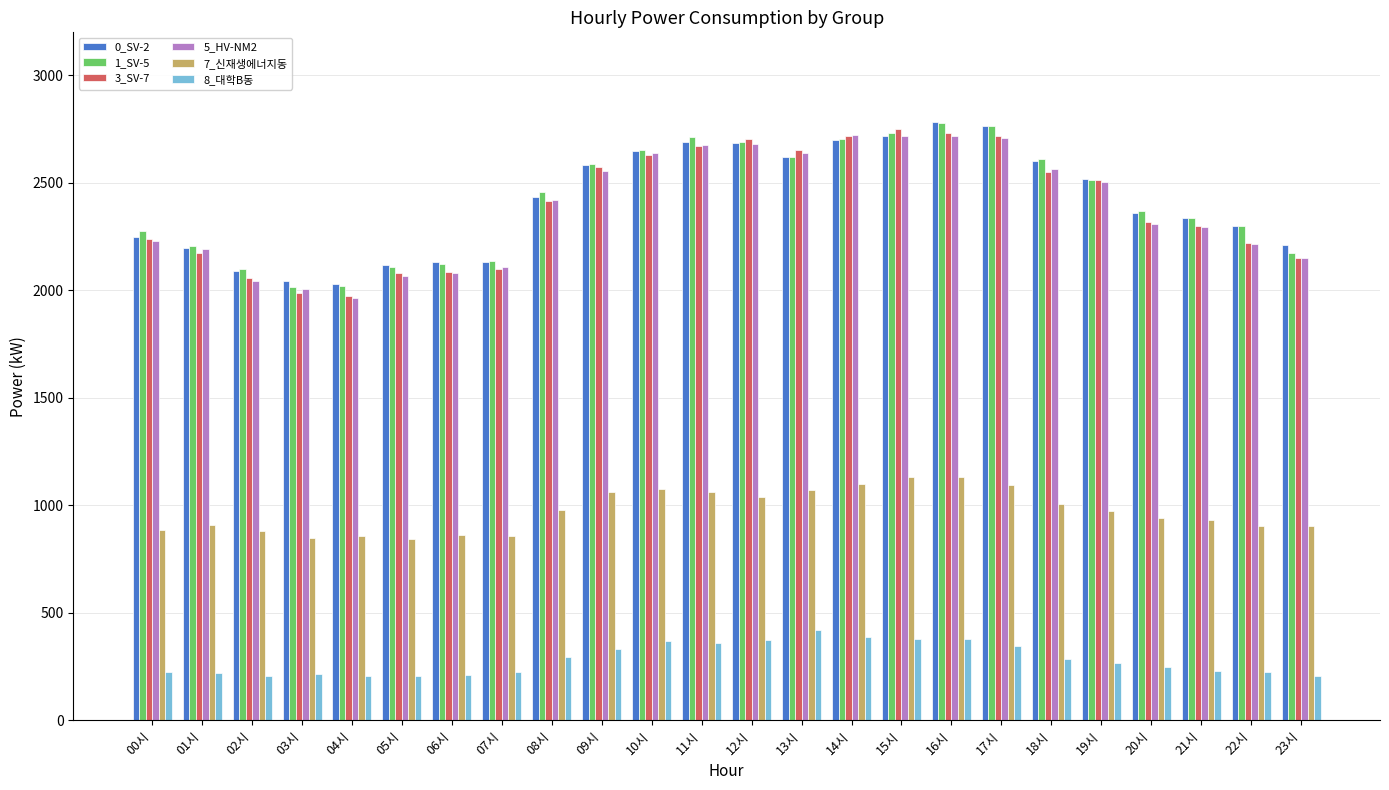

What position from the right is 05시?

19